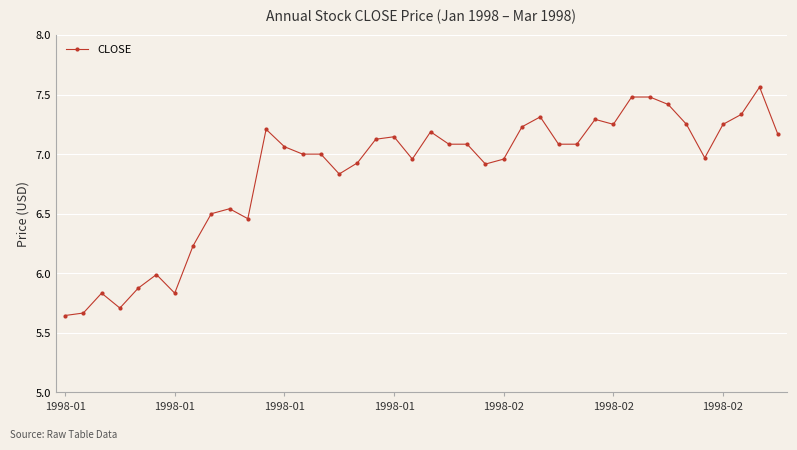

What is the sum of all values?

273.9